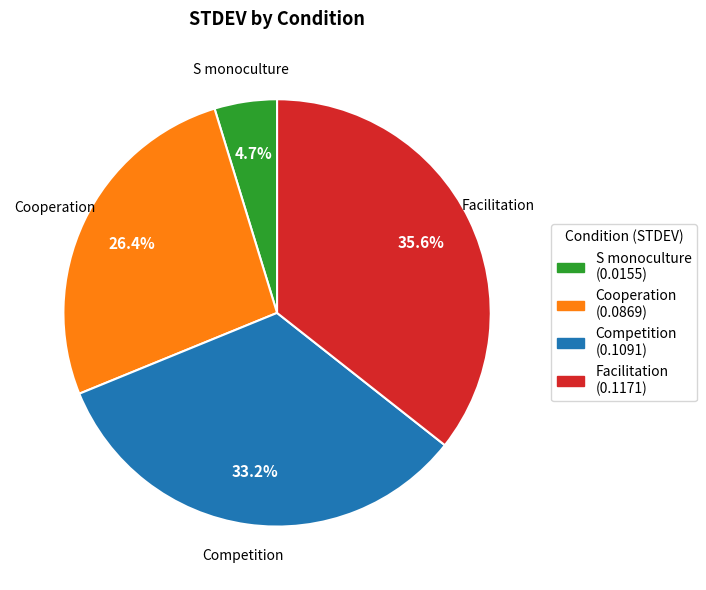

To the nearest percent, what portion does Cooperation represent?

26%